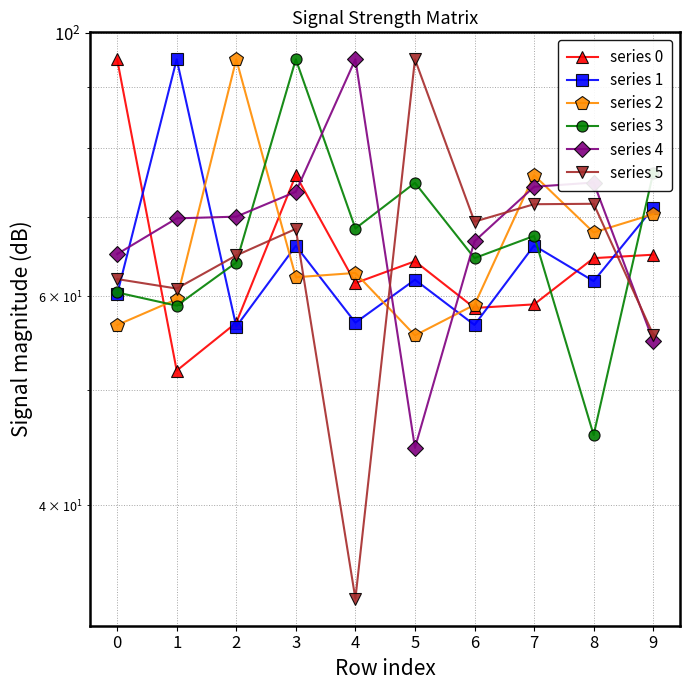

Where is series 2 nearest to the value 75?

7